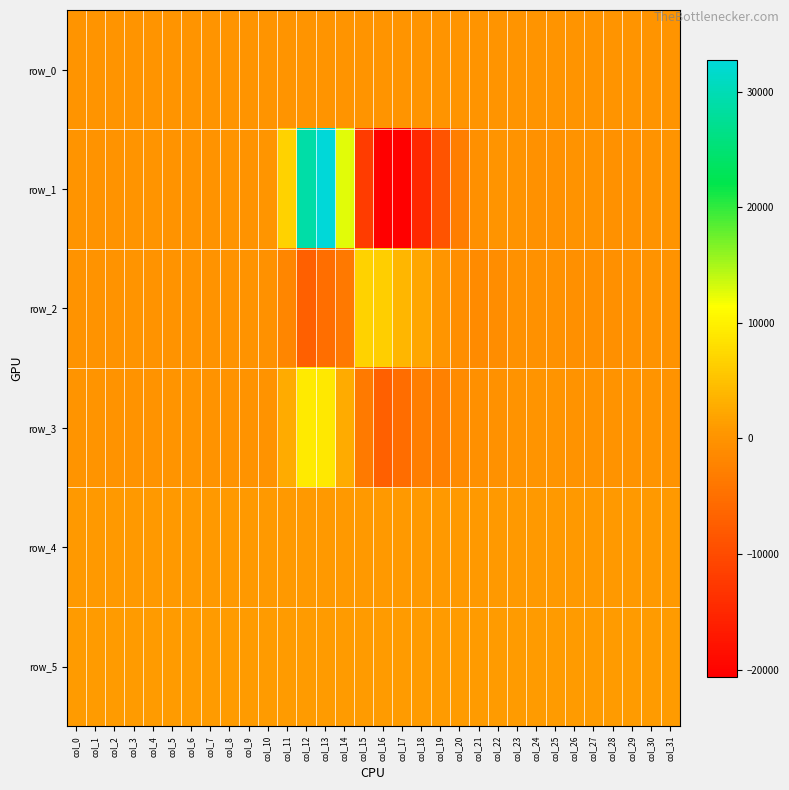

What is the highest value of the row_5 series?

897.0